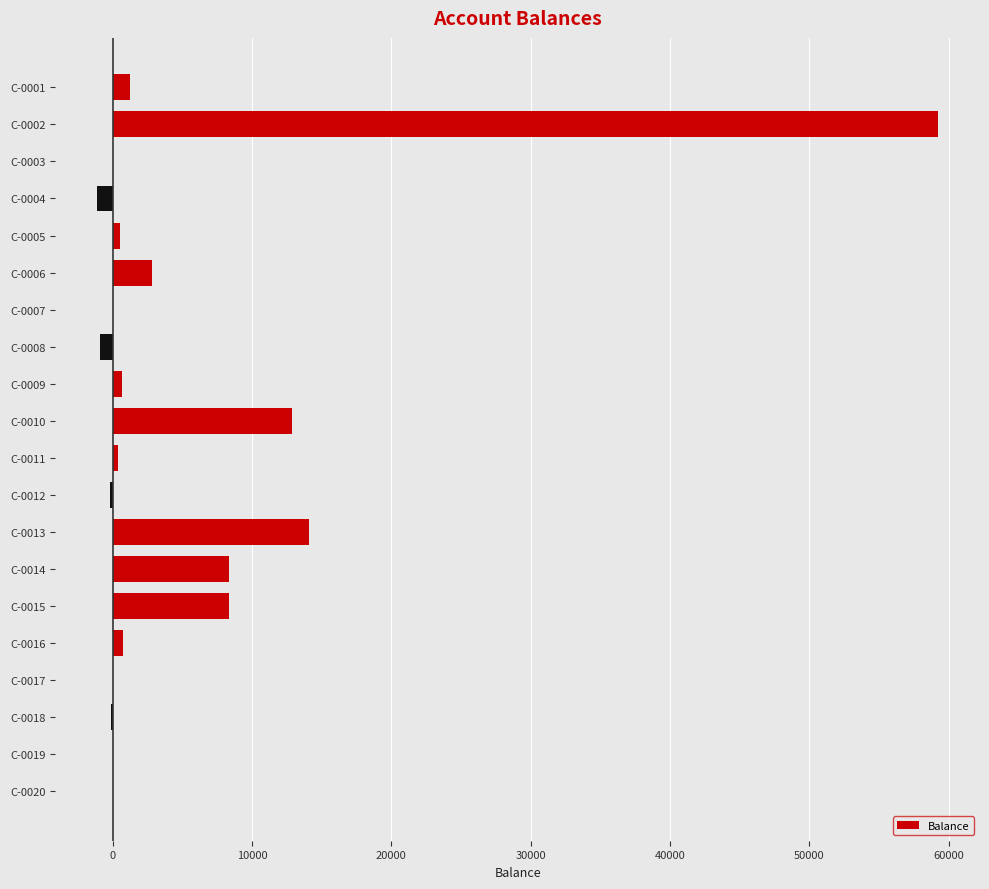

How many data points does each series have?

20